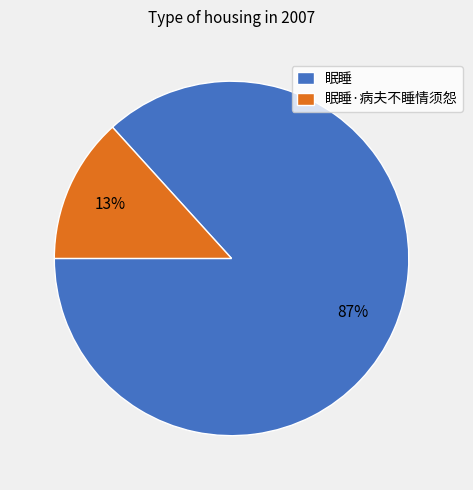

Combined, do 眠睡 and 眠睡·病夫不睡情须怨 account for over 50%?

Yes